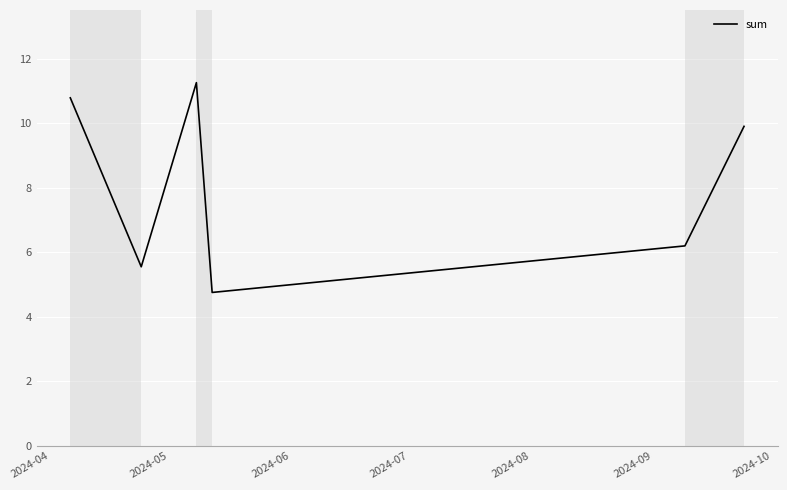

What is the sum of all values?

48.5